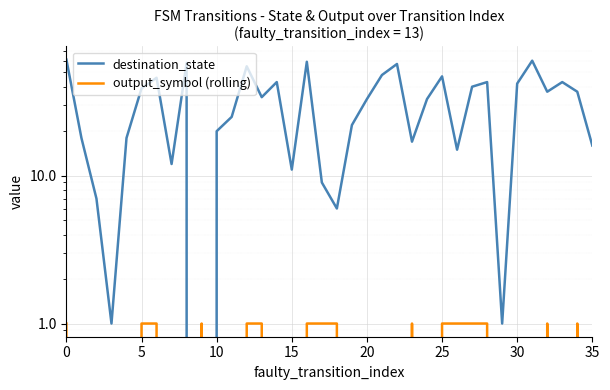

How many series are shown in this chart?

2